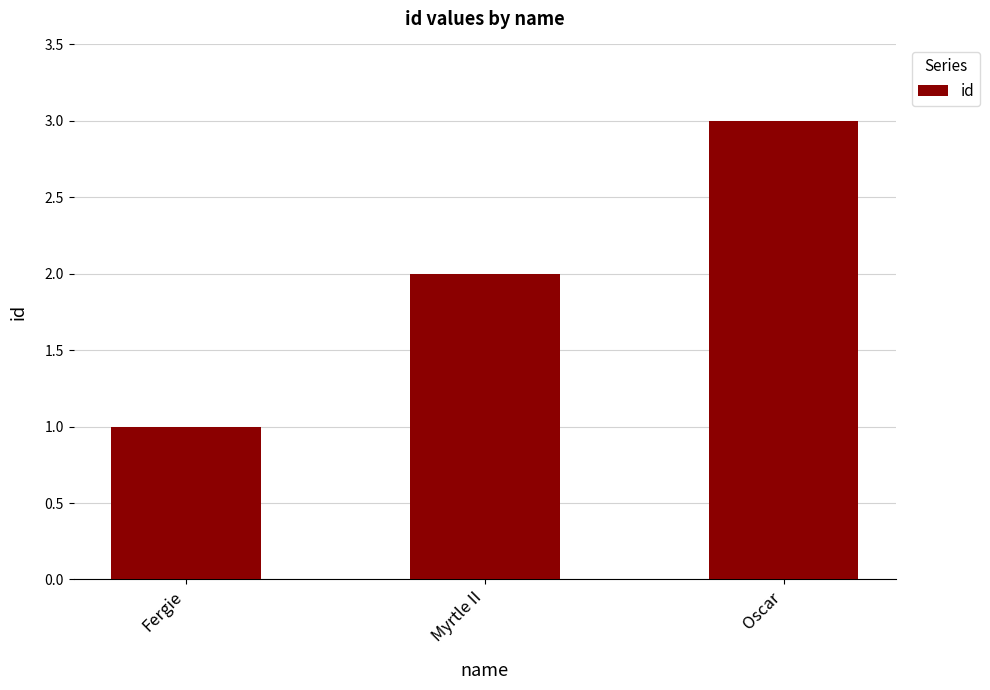

What is the sum of the values at Oscar and Fergie?

4